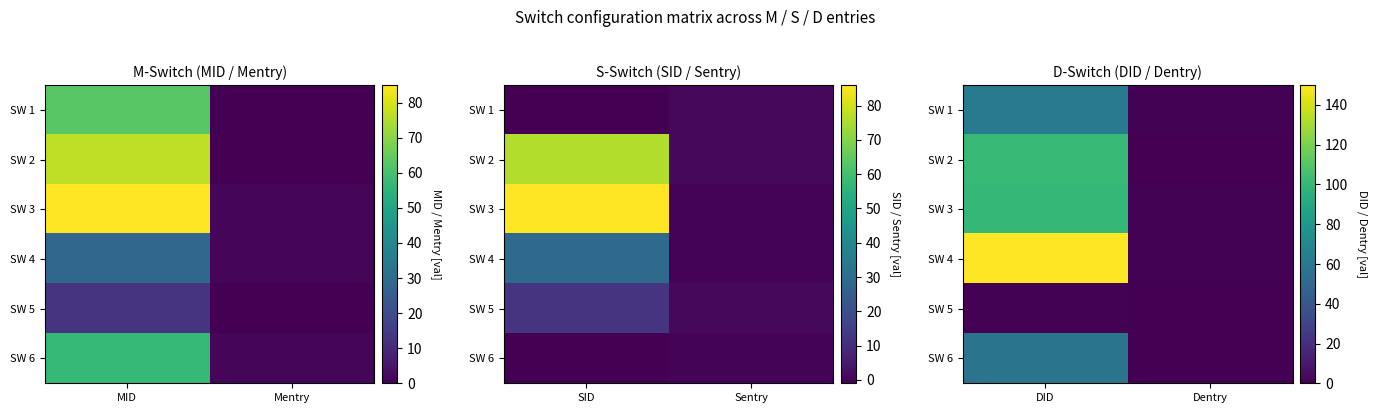

Between MID and Mentry, which is larger?

MID